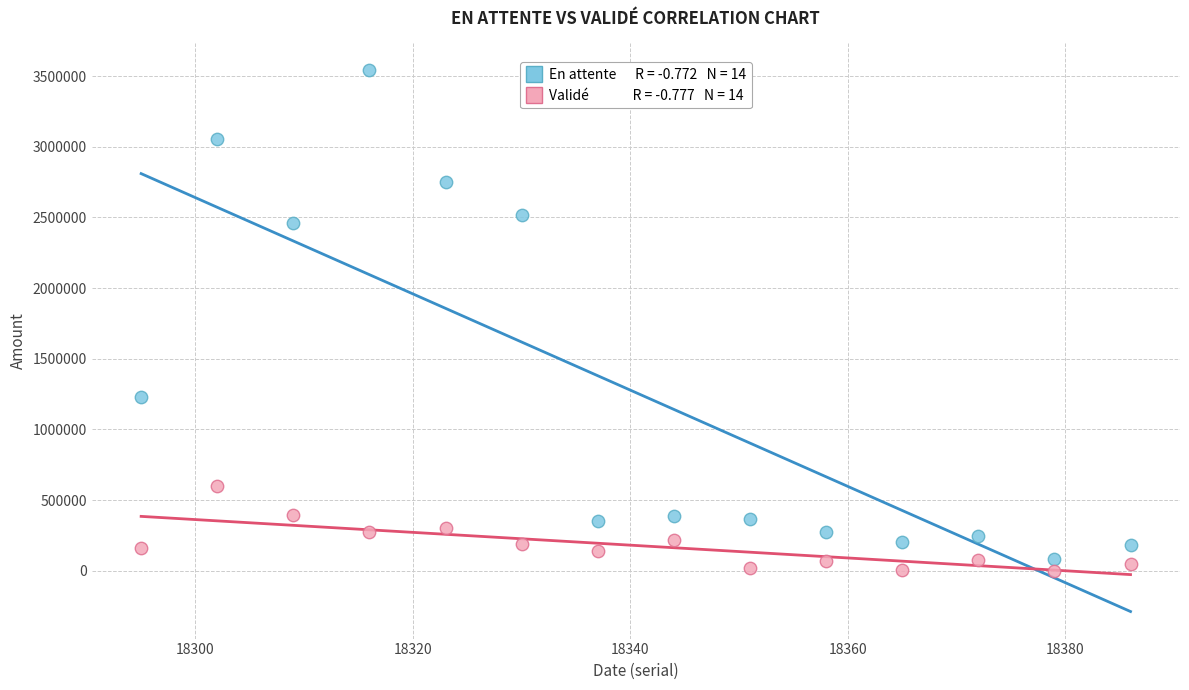

Across all data points, what is the range of X values (max minus min)?

91.0